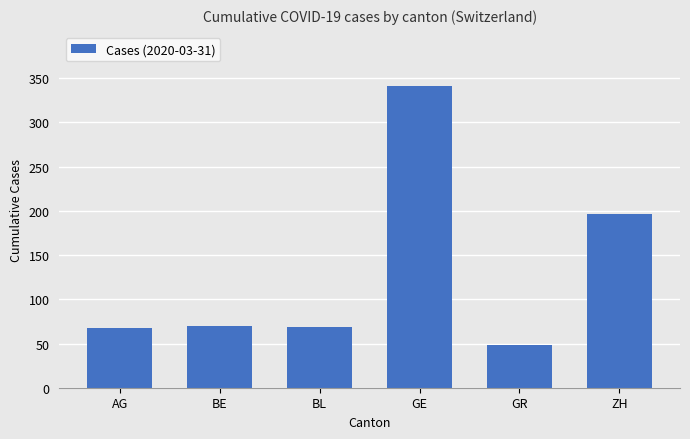

The value at AG is 67. True or false?

True